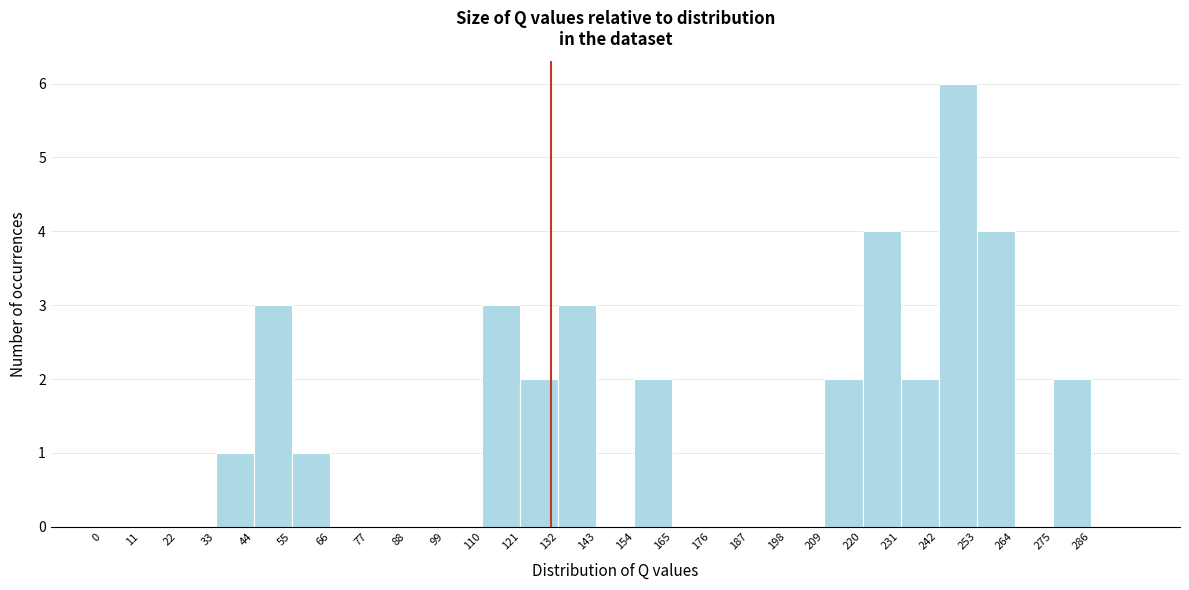

Reading left to right, transcribe this chart: for each bar, give the range it covers on the x-axis and its height. Neither the bar edges nor the heights are printed on the chart, so give them approximately, as read against the axes.

0 to 11: 0
11 to 22: 0
22 to 33: 0
33 to 44: 1
44 to 55: 3
55 to 66: 1
66 to 77: 0
77 to 88: 0
88 to 99: 0
99 to 110: 0
110 to 121: 3
121 to 132: 2
132 to 143: 3
143 to 154: 0
154 to 165: 2
165 to 176: 0
176 to 187: 0
187 to 198: 0
198 to 209: 0
209 to 220: 2
220 to 231: 4
231 to 242: 2
242 to 253: 6
253 to 264: 4
264 to 275: 0
275 to 286: 2
286 to 297: 0